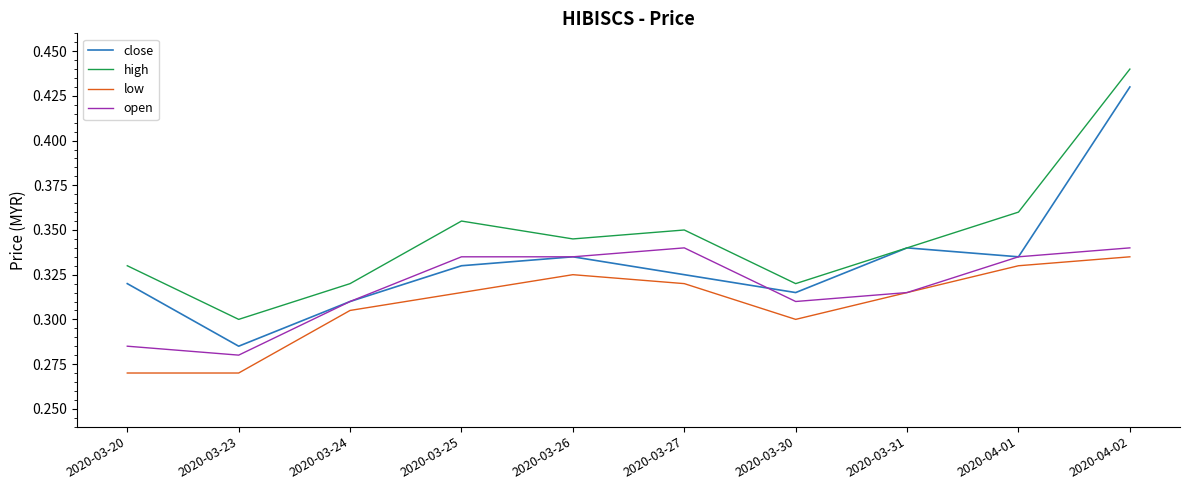

Rank the series by their average value, from lowest to highest.

low, open, close, high